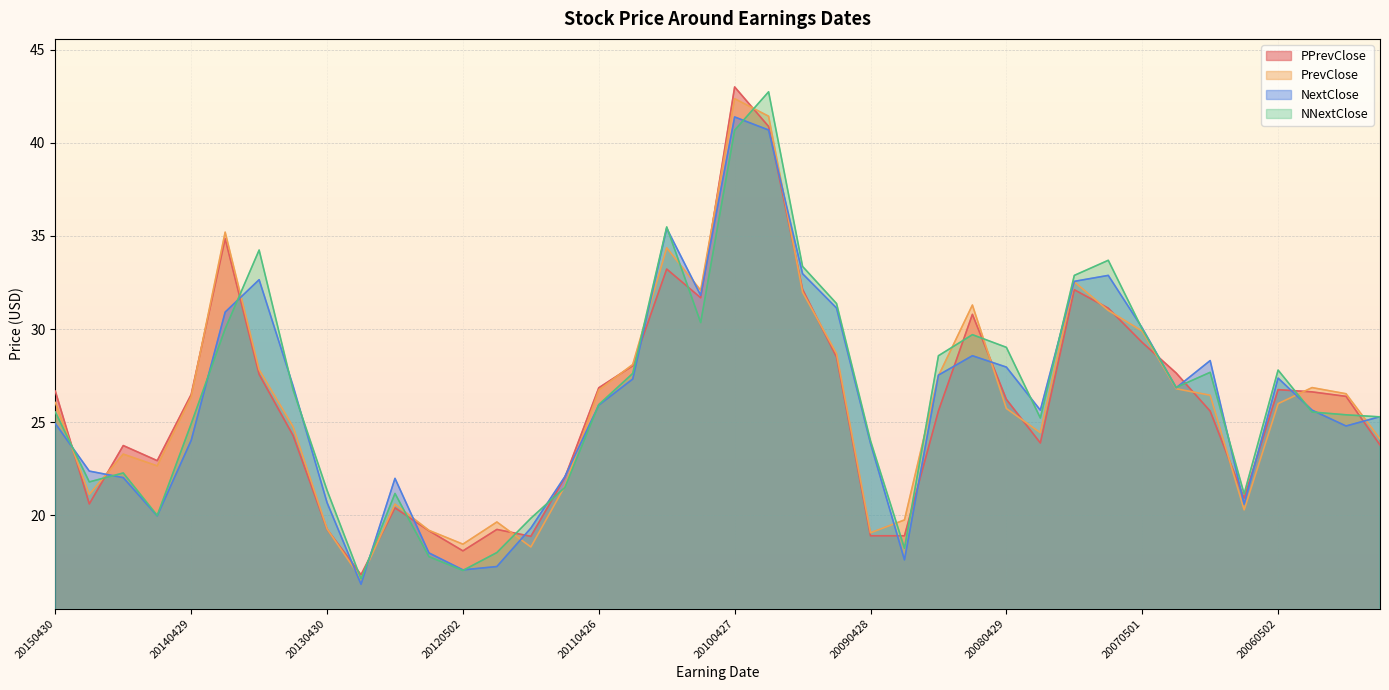

What is the sum of all NNextClose values?

1057.5